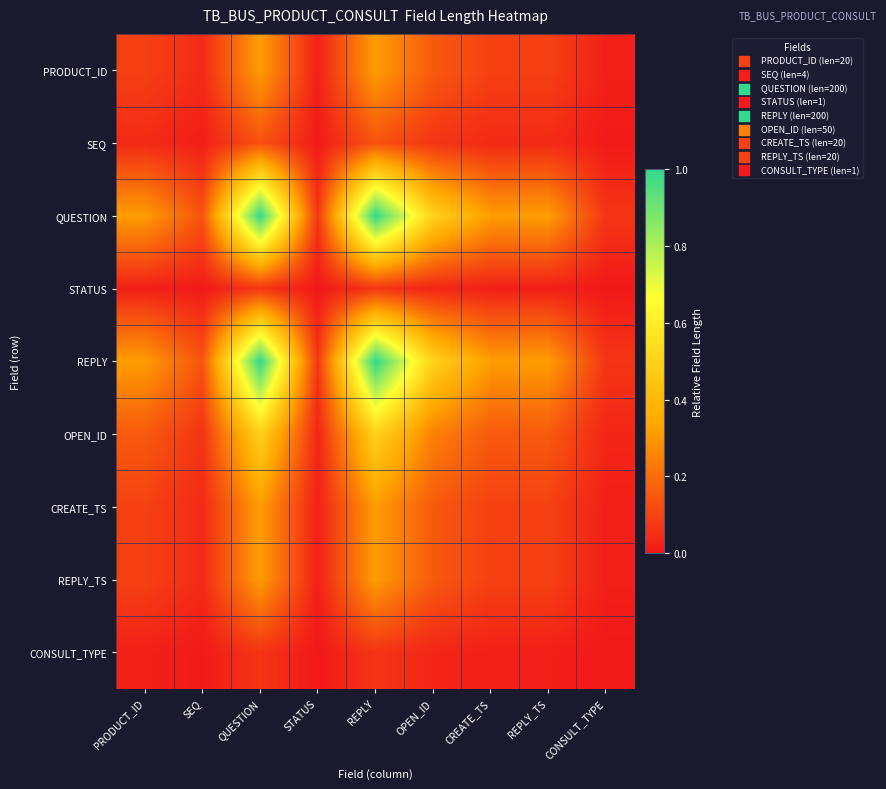

Reading left to right, list all the values displayed in this chart.

PRODUCT_ID: PRODUCT_ID=0.1	SEQ=0.0	QUESTION=0.3	STATUS=0.0	REPLY=0.3	OPEN_ID=0.2	CREATE_TS=0.1	REPLY_TS=0.1	CONSULT_TYPE=0.0
SEQ: PRODUCT_ID=0.0	SEQ=0.0	QUESTION=0.1	STATUS=0.0	REPLY=0.1	OPEN_ID=0.1	CREATE_TS=0.0	REPLY_TS=0.0	CONSULT_TYPE=0.0
QUESTION: PRODUCT_ID=0.3	SEQ=0.1	QUESTION=1.0	STATUS=0.1	REPLY=1.0	OPEN_ID=0.5	CREATE_TS=0.3	REPLY_TS=0.3	CONSULT_TYPE=0.1
STATUS: PRODUCT_ID=0.0	SEQ=0.0	QUESTION=0.1	STATUS=0.0	REPLY=0.1	OPEN_ID=0.0	CREATE_TS=0.0	REPLY_TS=0.0	CONSULT_TYPE=0.0
REPLY: PRODUCT_ID=0.3	SEQ=0.1	QUESTION=1.0	STATUS=0.1	REPLY=1.0	OPEN_ID=0.5	CREATE_TS=0.3	REPLY_TS=0.3	CONSULT_TYPE=0.1
OPEN_ID: PRODUCT_ID=0.2	SEQ=0.1	QUESTION=0.5	STATUS=0.0	REPLY=0.5	OPEN_ID=0.2	CREATE_TS=0.2	REPLY_TS=0.2	CONSULT_TYPE=0.0
CREATE_TS: PRODUCT_ID=0.1	SEQ=0.0	QUESTION=0.3	STATUS=0.0	REPLY=0.3	OPEN_ID=0.2	CREATE_TS=0.1	REPLY_TS=0.1	CONSULT_TYPE=0.0
REPLY_TS: PRODUCT_ID=0.1	SEQ=0.0	QUESTION=0.3	STATUS=0.0	REPLY=0.3	OPEN_ID=0.2	CREATE_TS=0.1	REPLY_TS=0.1	CONSULT_TYPE=0.0
CONSULT_TYPE: PRODUCT_ID=0.0	SEQ=0.0	QUESTION=0.1	STATUS=0.0	REPLY=0.1	OPEN_ID=0.0	CREATE_TS=0.0	REPLY_TS=0.0	CONSULT_TYPE=0.0